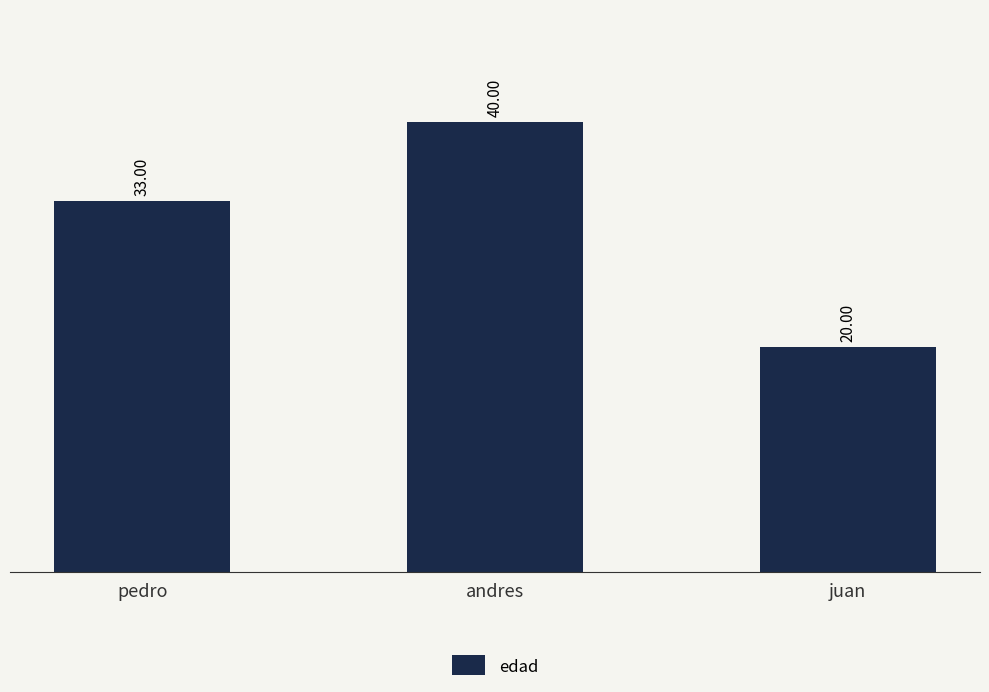

Reading right to left, transcribe all the data shown in this chart.

juan=20	andres=40	pedro=33